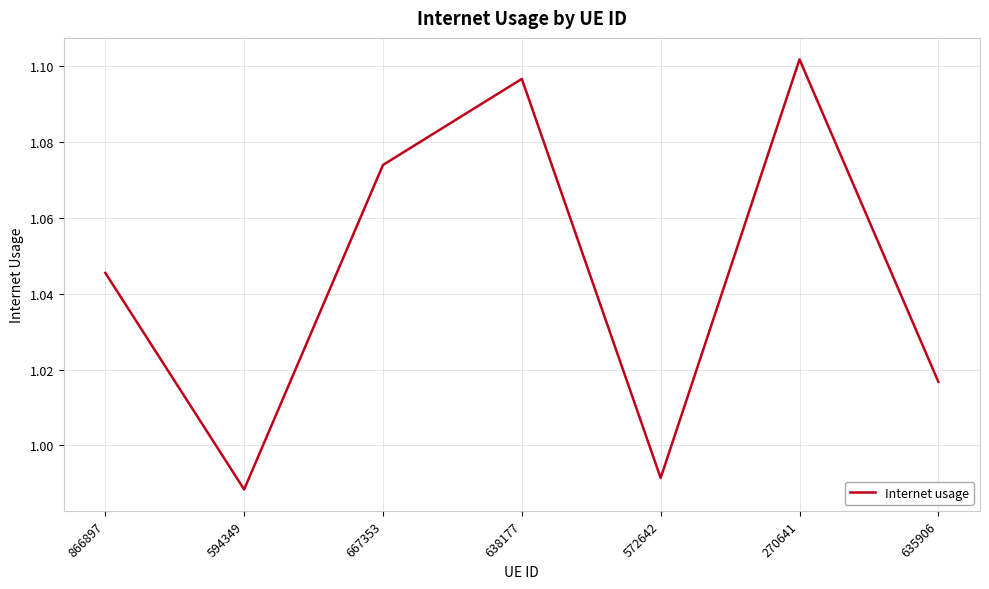

What is the difference between the second highest and minimum values?

0.1